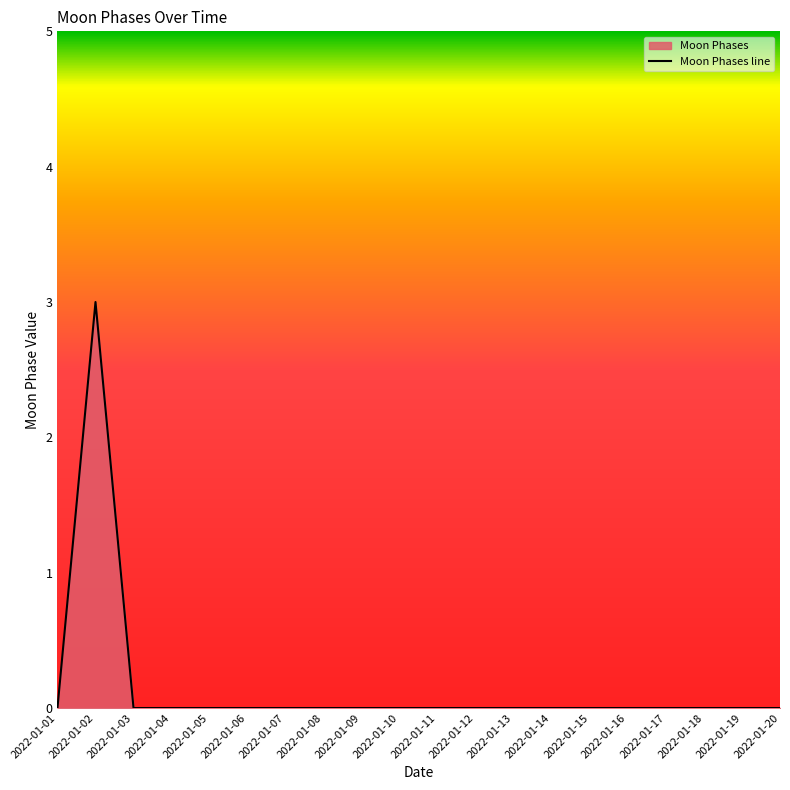

Which has a higher value, 2022-01-11 or 2022-01-15?

2022-01-11